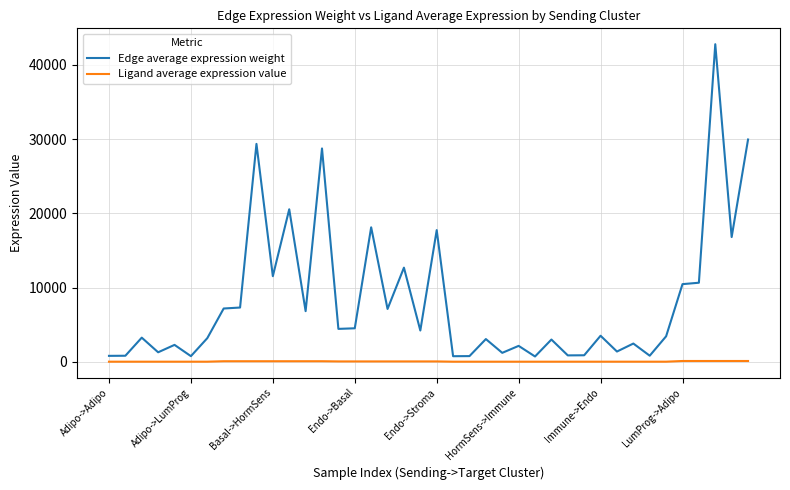

List the series in order of their overall mean, highest first.

Edge average expression weight, Ligand average expression value